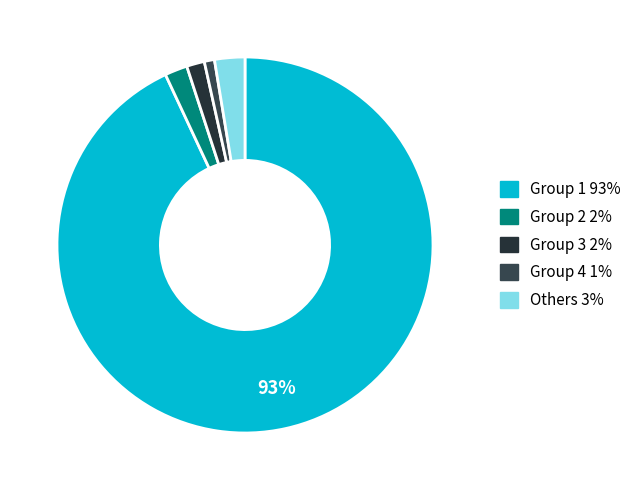

How many segments does this pie chart have?

5